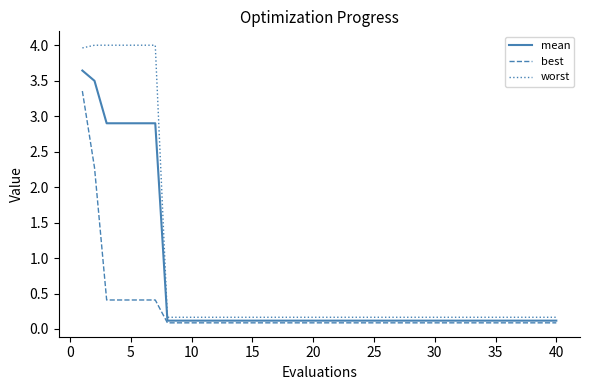

Which series has the largest range (max minus min)?

worst